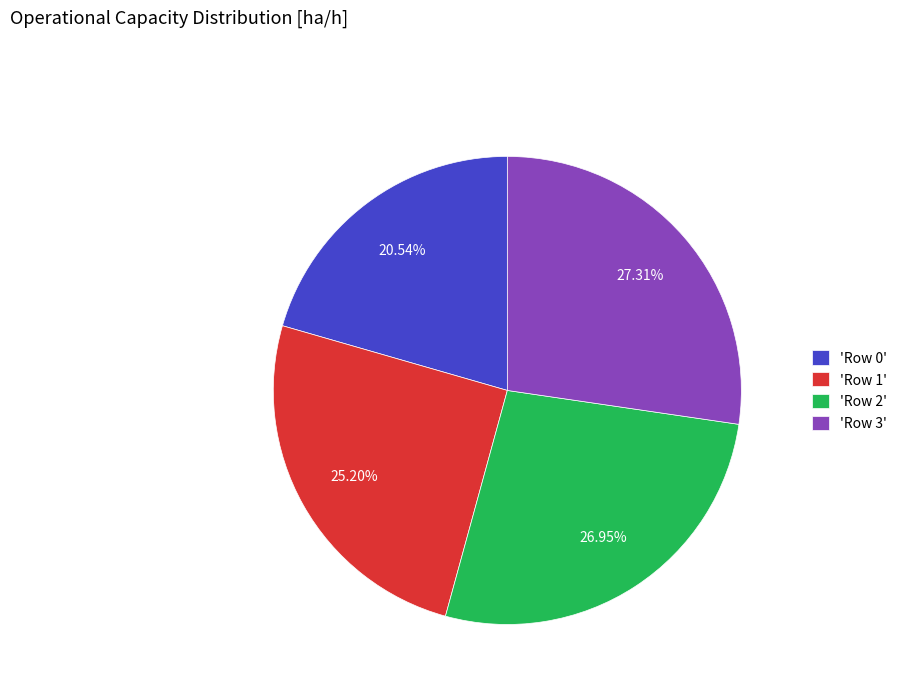

Is there any slice that represents more than half of the pie?

No